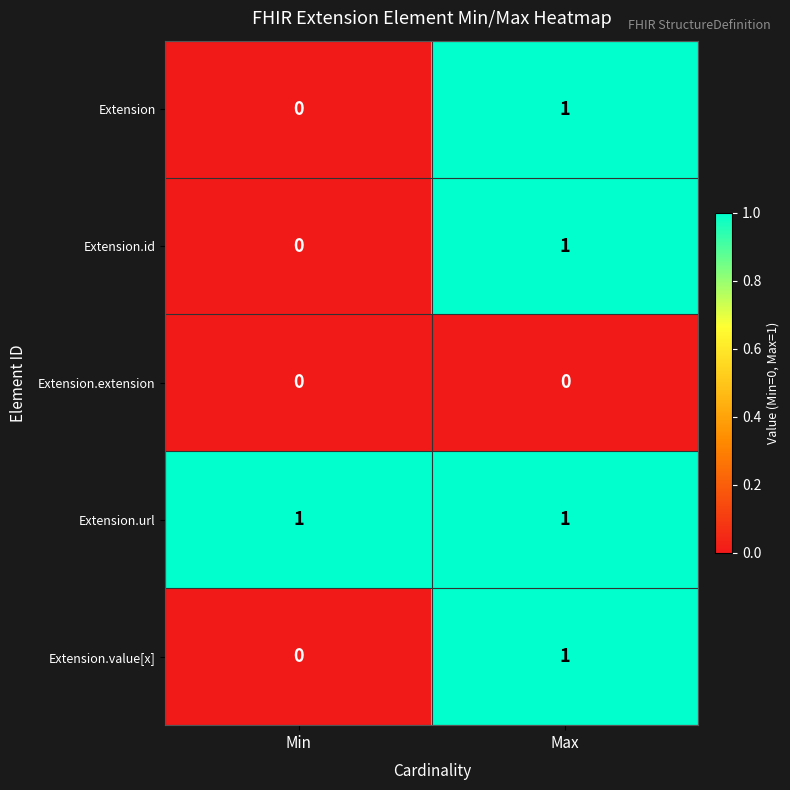

Rank the categories by Extension value from highest to lowest.

Max, Min